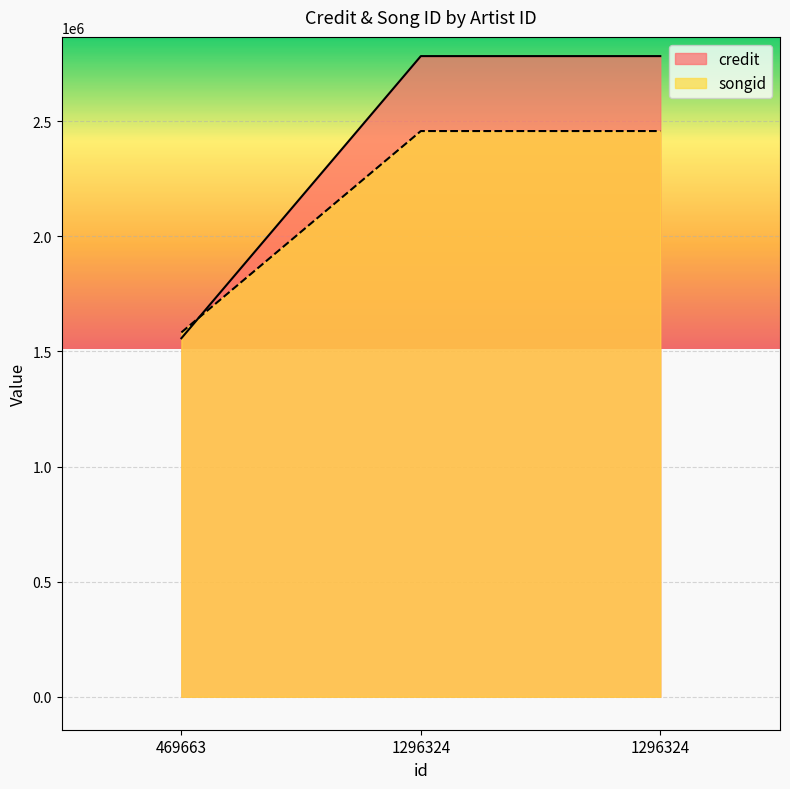

Is it true that songid equals 1440741 at 1296324?

False